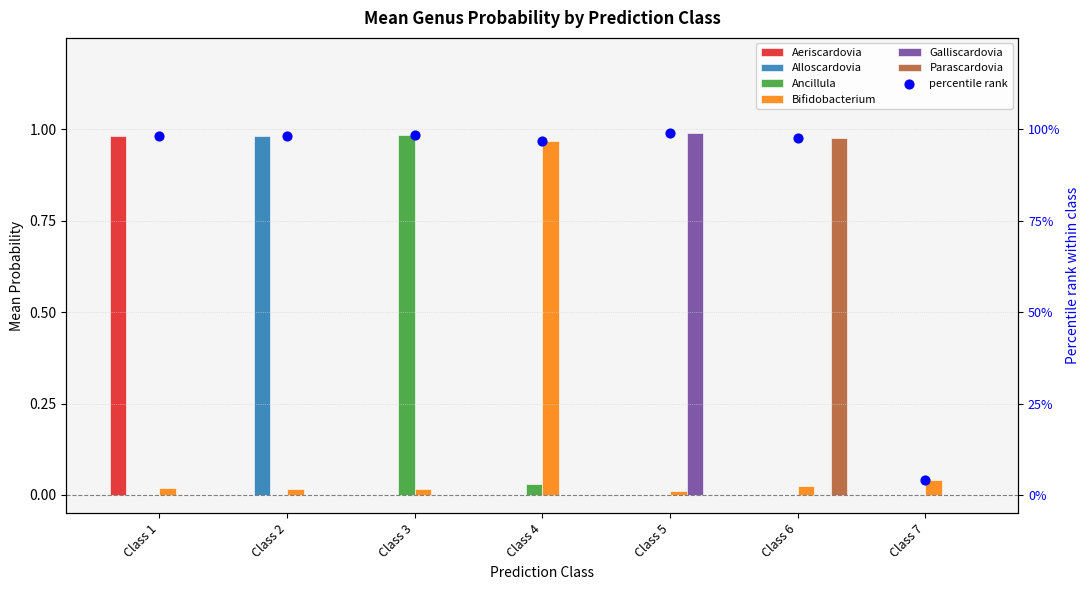

At which category is the sum across all series the highest?

Class 3